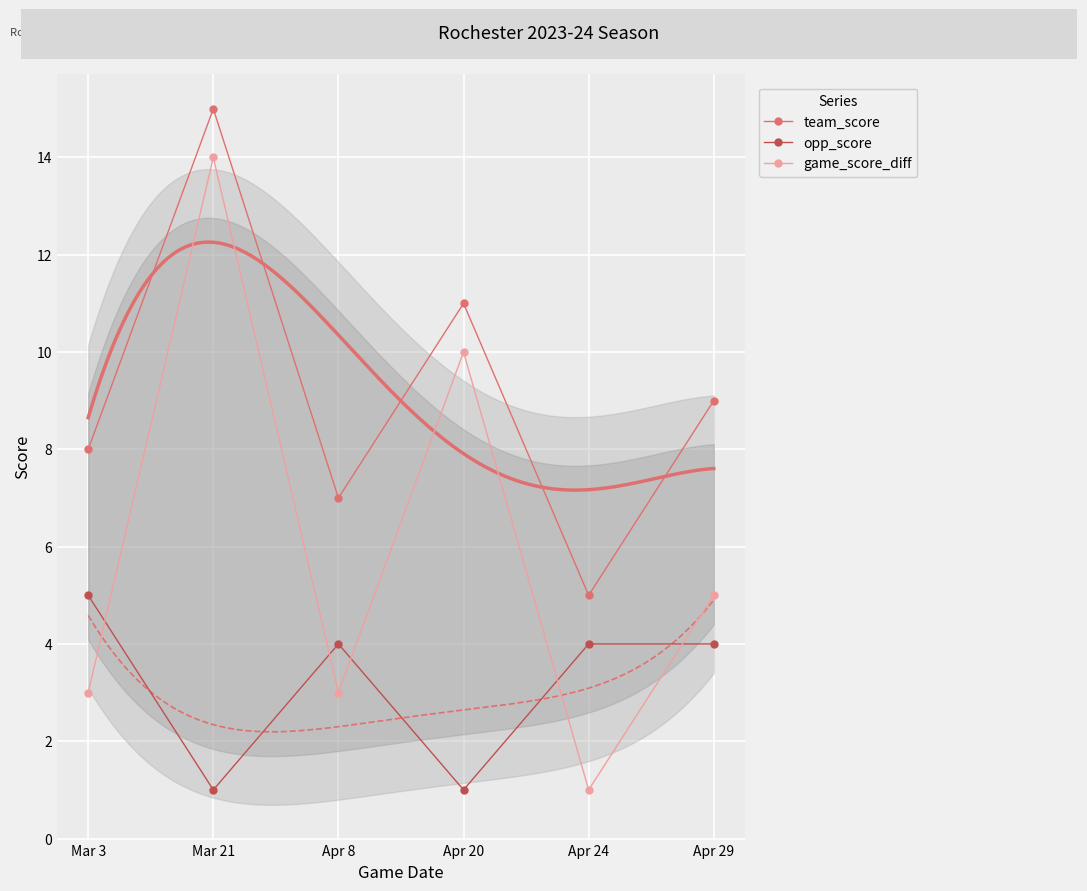

What is the spread (max minus min) of values at Apr 8?

4